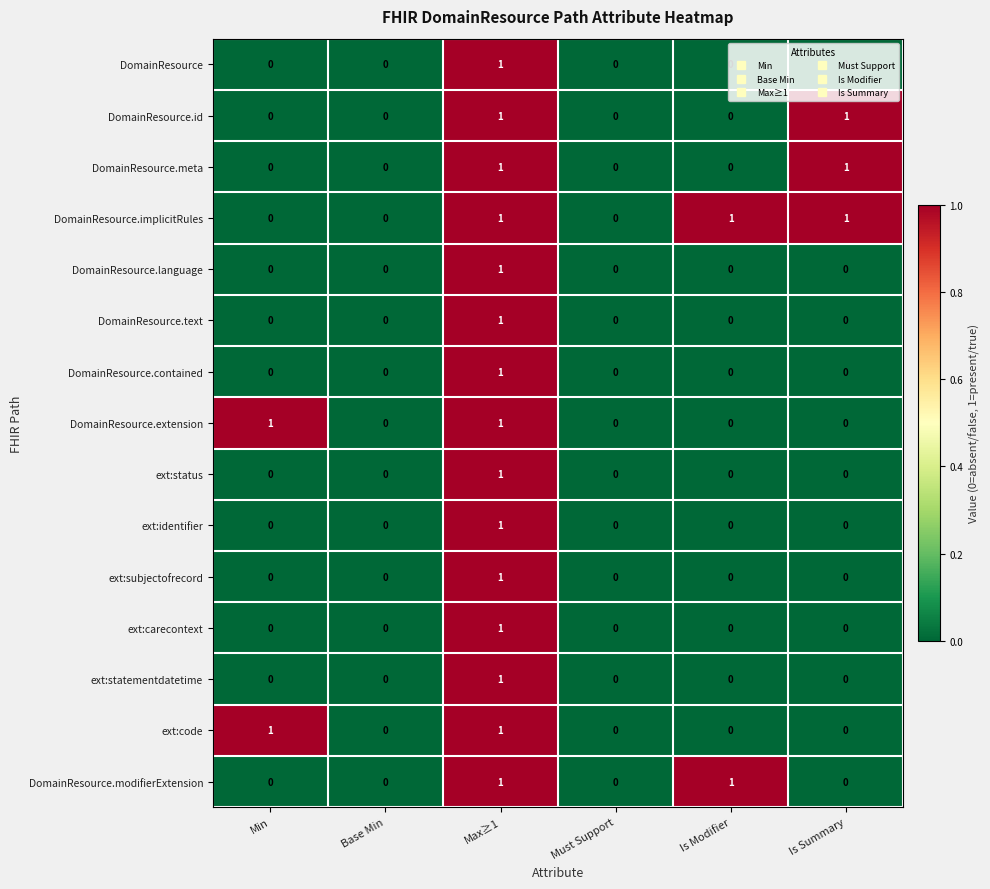

What is the spread (max minus min) of values at Is Modifier?

1